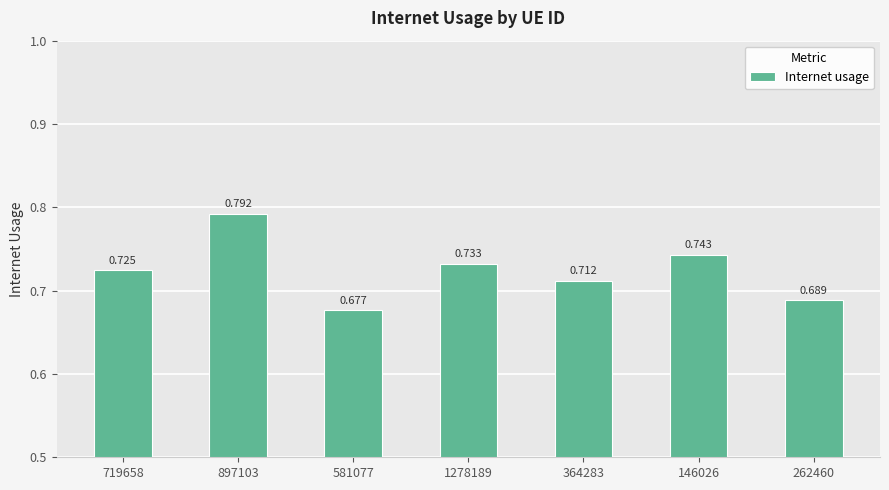

What is the label of the 5th bar from the left?

364283